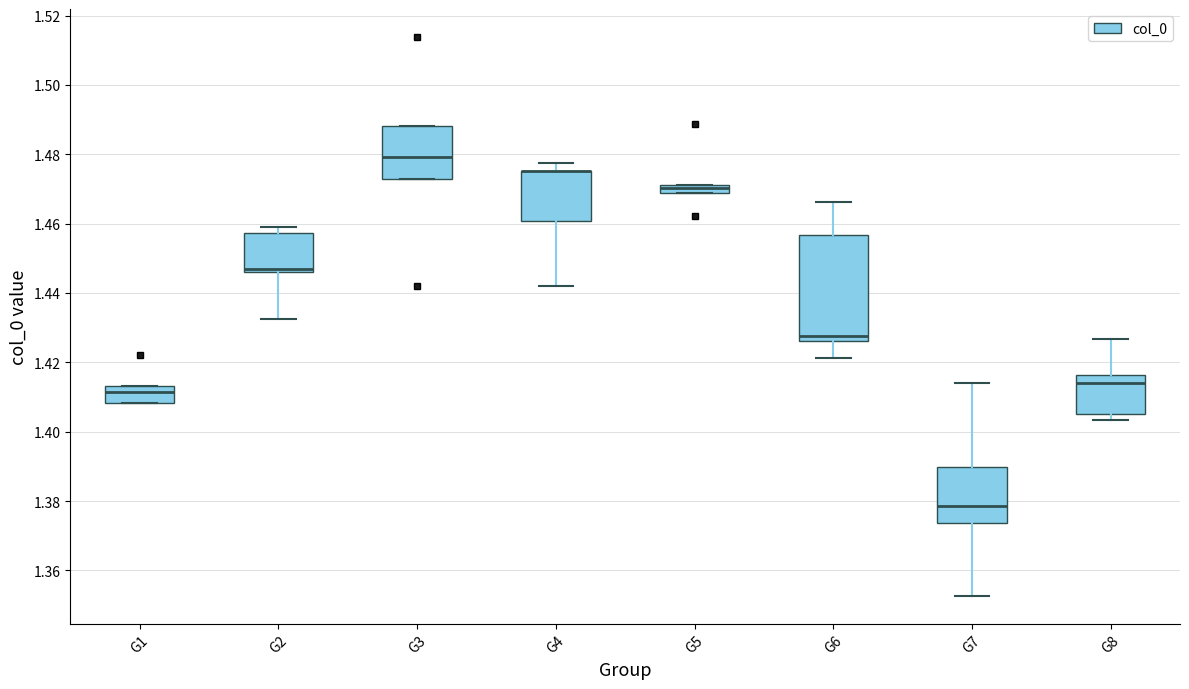

Which box is the tallest, from its lower edge to its upper edge?

G6